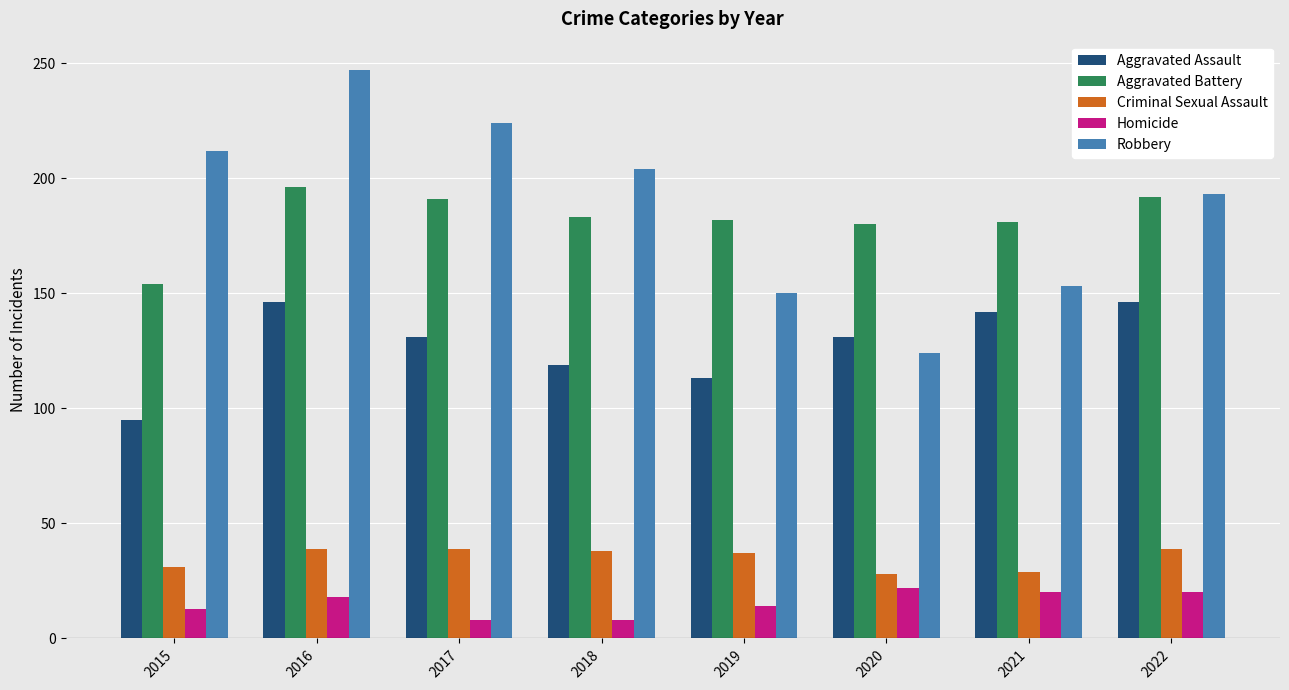

At which category is the sum across all series the highest?

2016